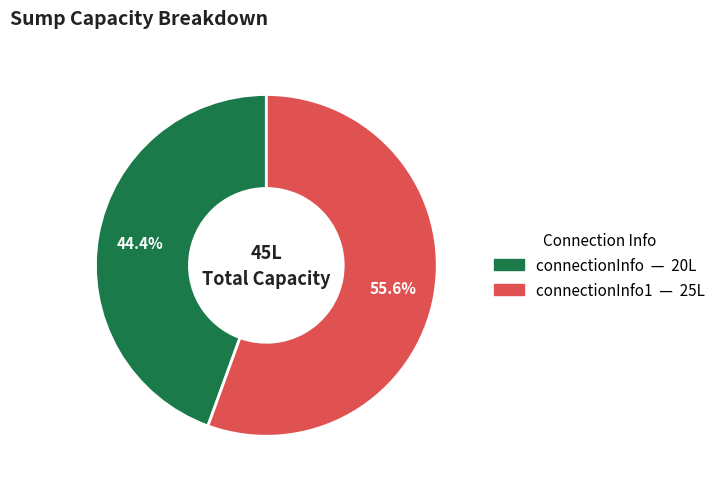

Is there any slice that represents more than half of the pie?

Yes